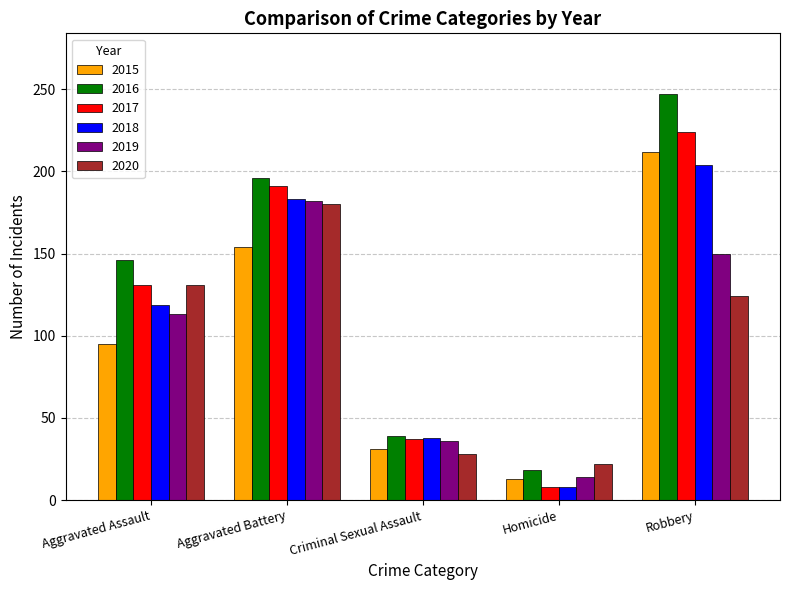

At which label is 2017 closest to 116?

Aggravated Assault